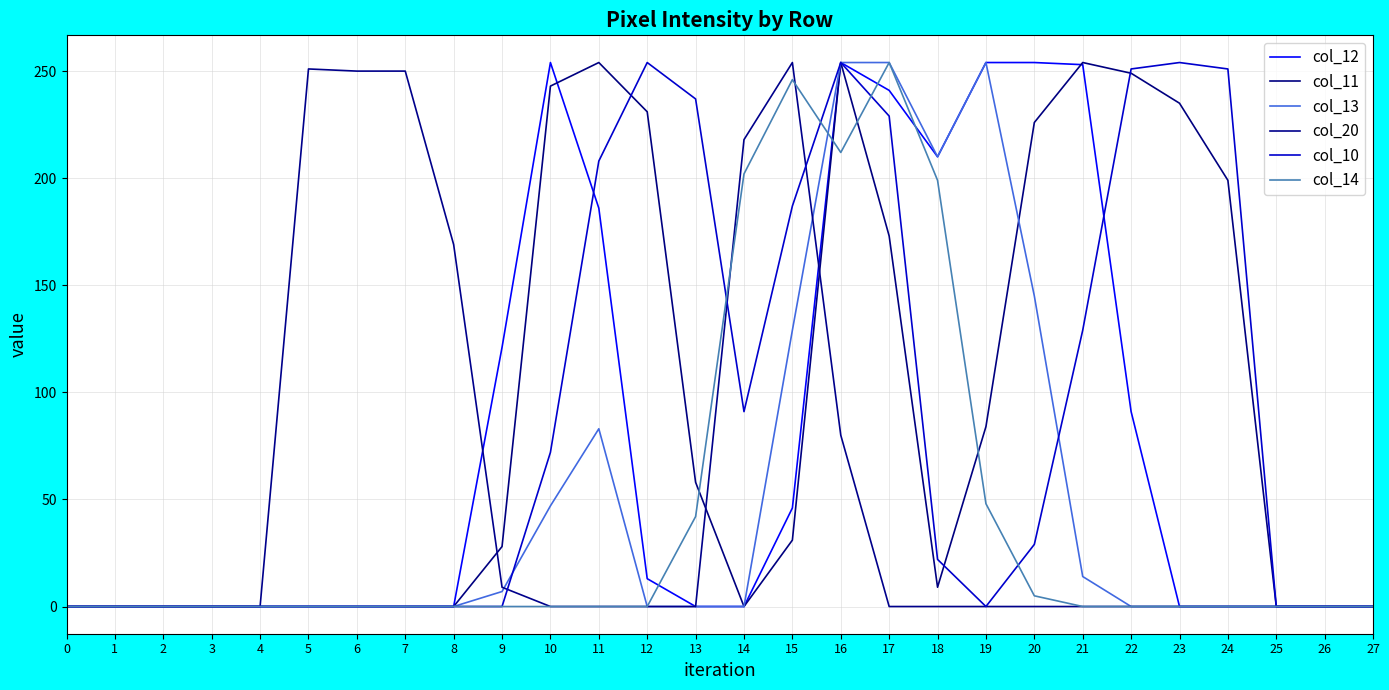

Does the chart display data point markers on the line(s)?

No